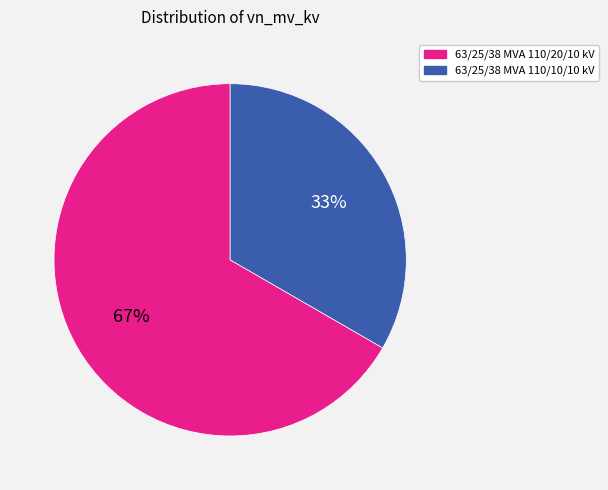

Is it true that 63/25/38 MVA 110/20/10 kV is 67% of the pie?

True